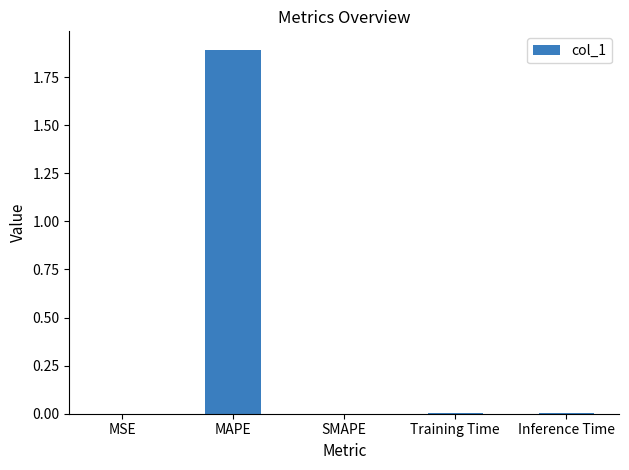

True or false: the data shows 0.4 at MAPE.

False